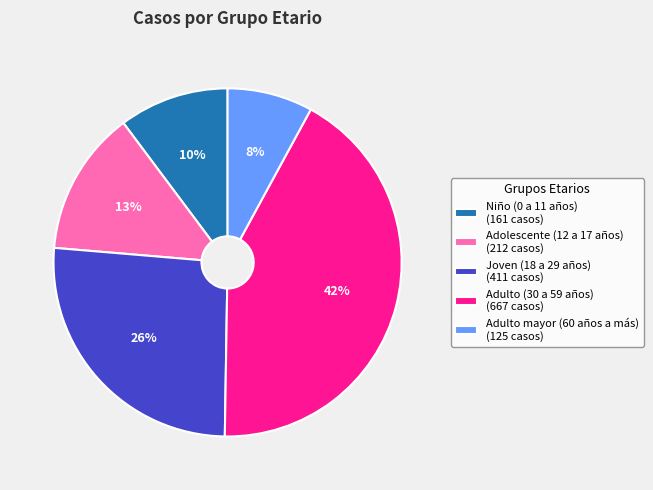

How many slices are in this pie chart?

5